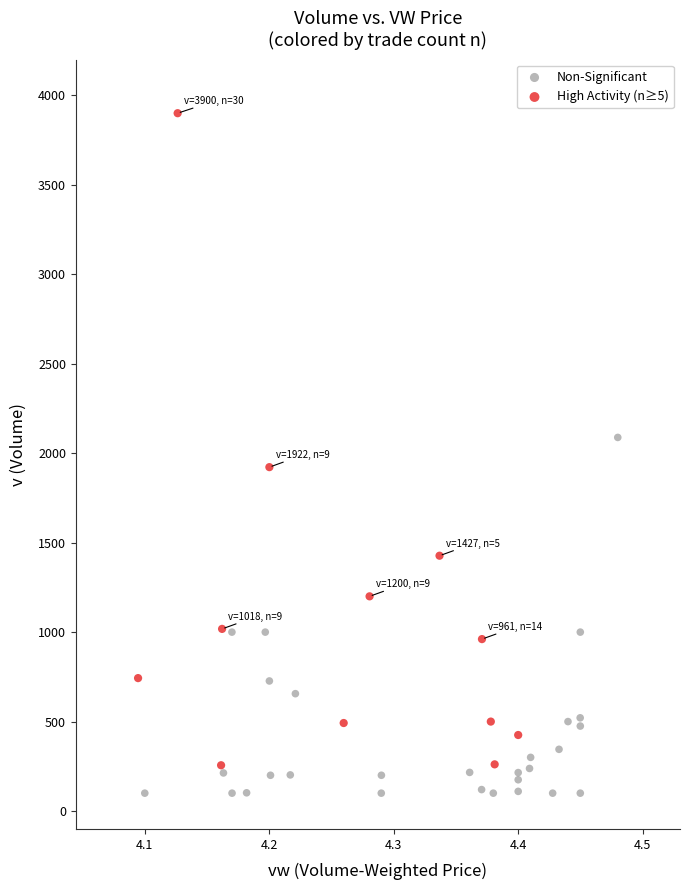

Which series has the largest Y range (max minus min)?

High Activity (n≥5)